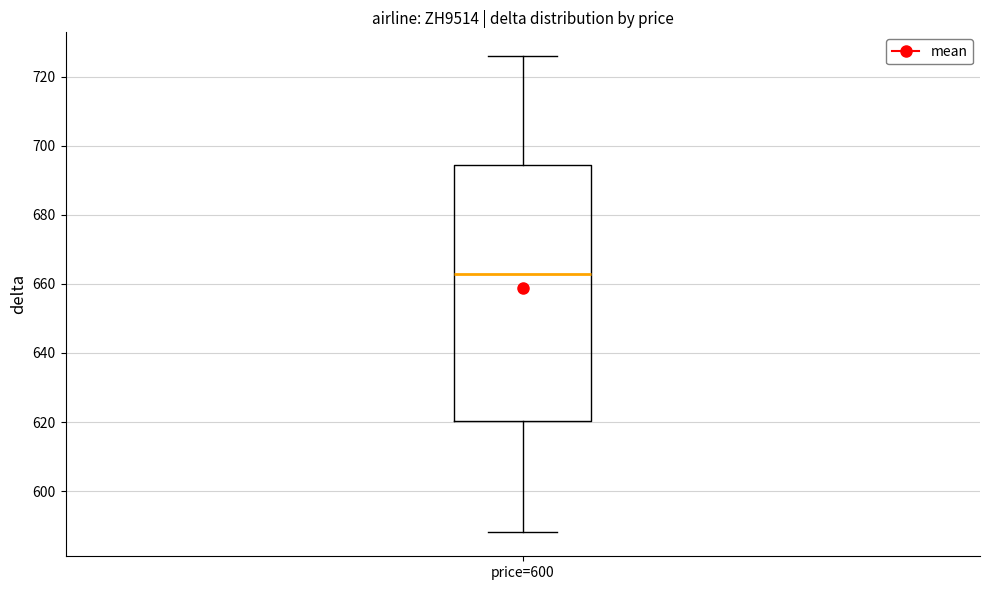

Read this box plot against the y-axis: the position of the median line, the range covered by the box, and the ends of both whiskers. The values are not printed on the chart, so give them approximately, as read against the axis.

median 664, box 620 to 694, whiskers 588 to 726